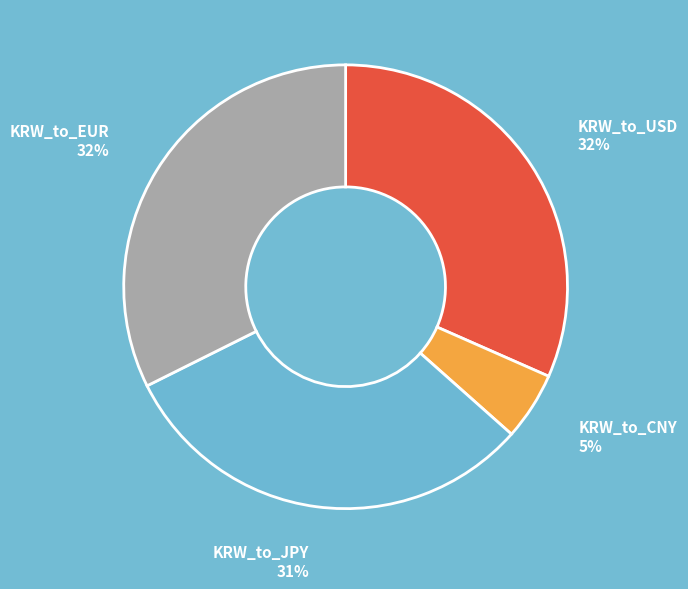

Does KRW_to_USD account for over 50% of the chart?

No